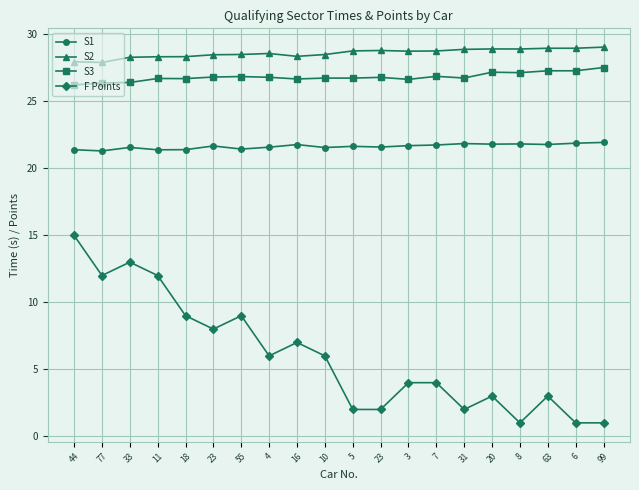

How many lines are shown in the chart?

4